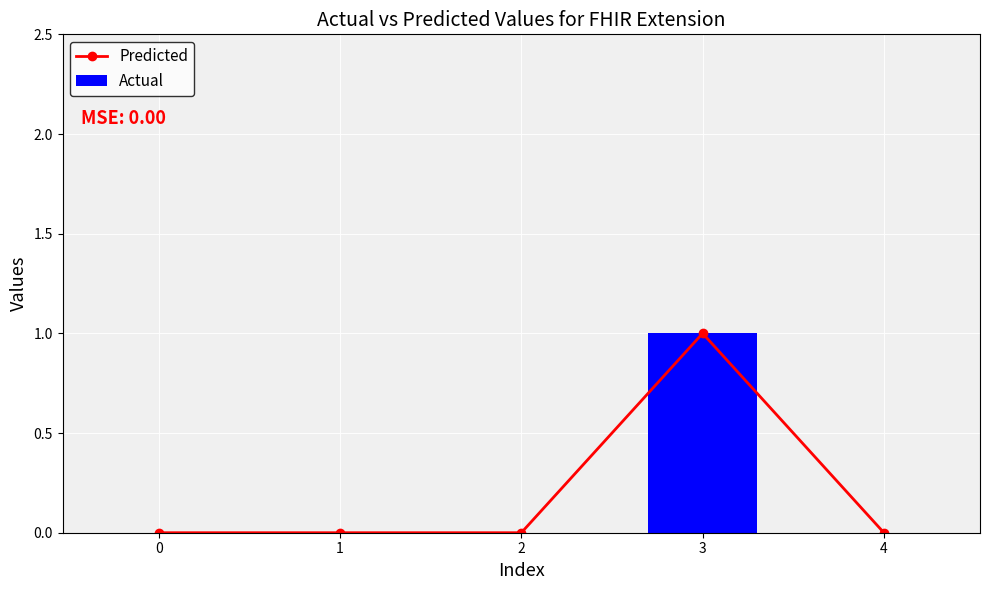

The value of Predicted at 1 is 0. True or false?

True